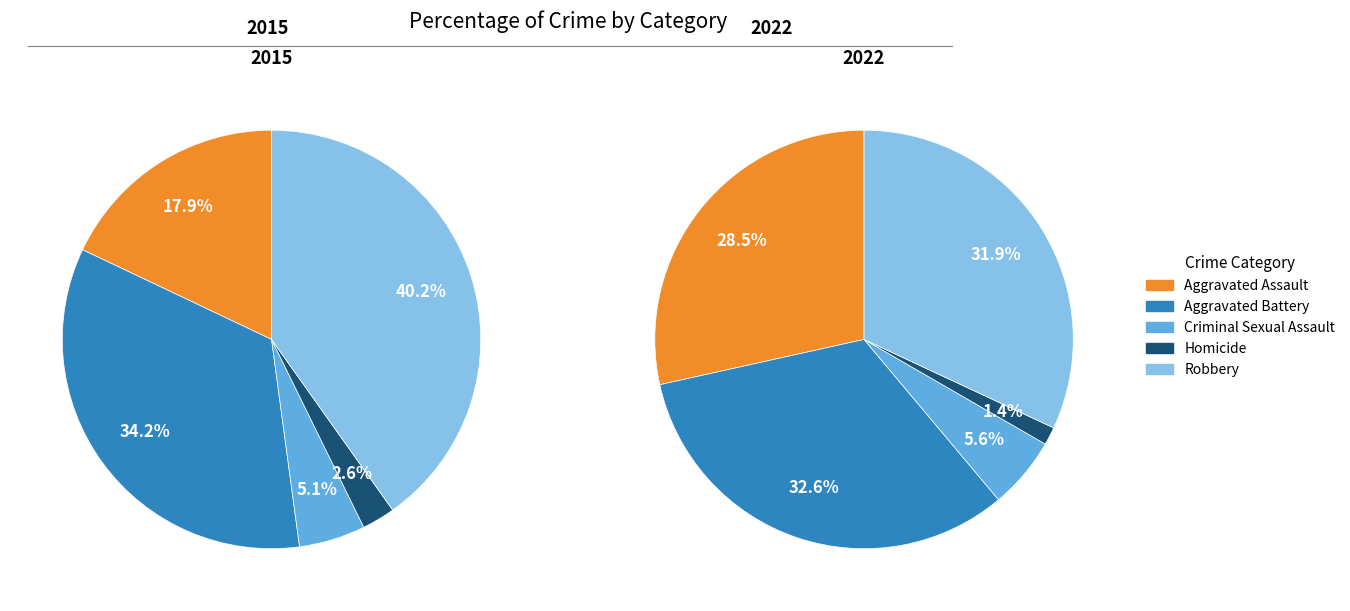

Does any single category account for the majority?

No